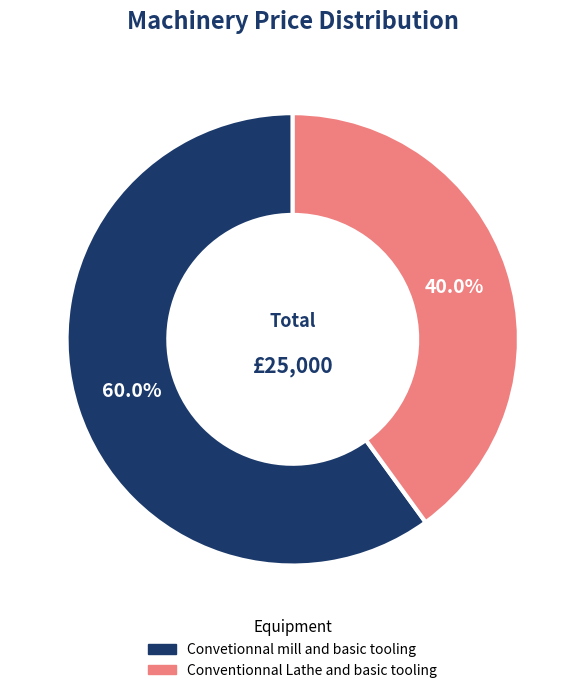

To the nearest percent, what is the combined percentage of Convetionnal mill and basic tooling and Conventionnal Lathe and basic tooling?

100%